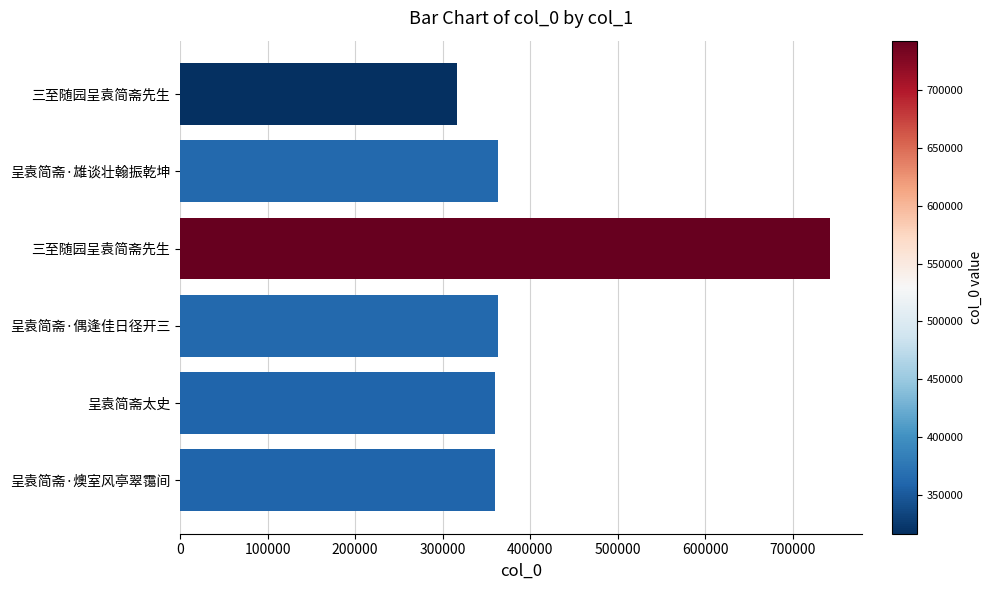

What is the greatest value displayed?

742250